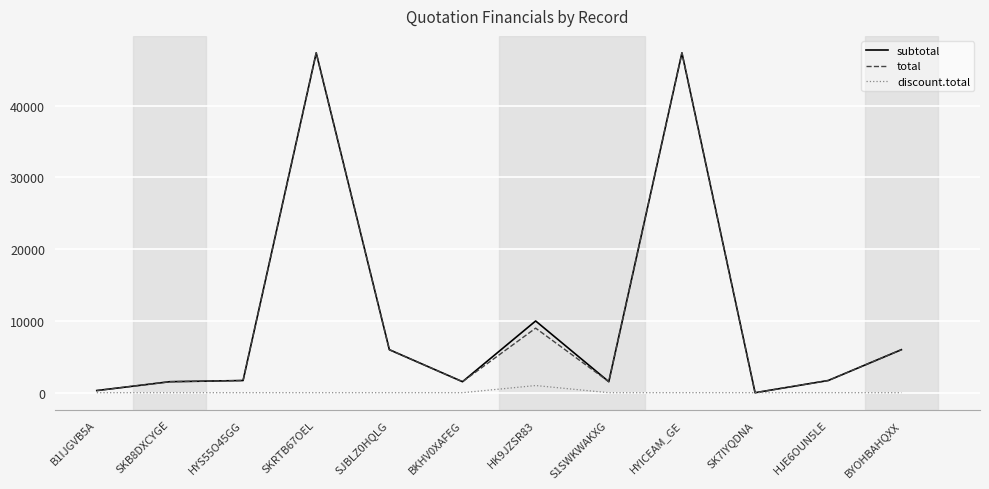

Is the value of discount.total at HK9JZSR83 greater than the value of subtotal at SJBLZ0HQLG?

No